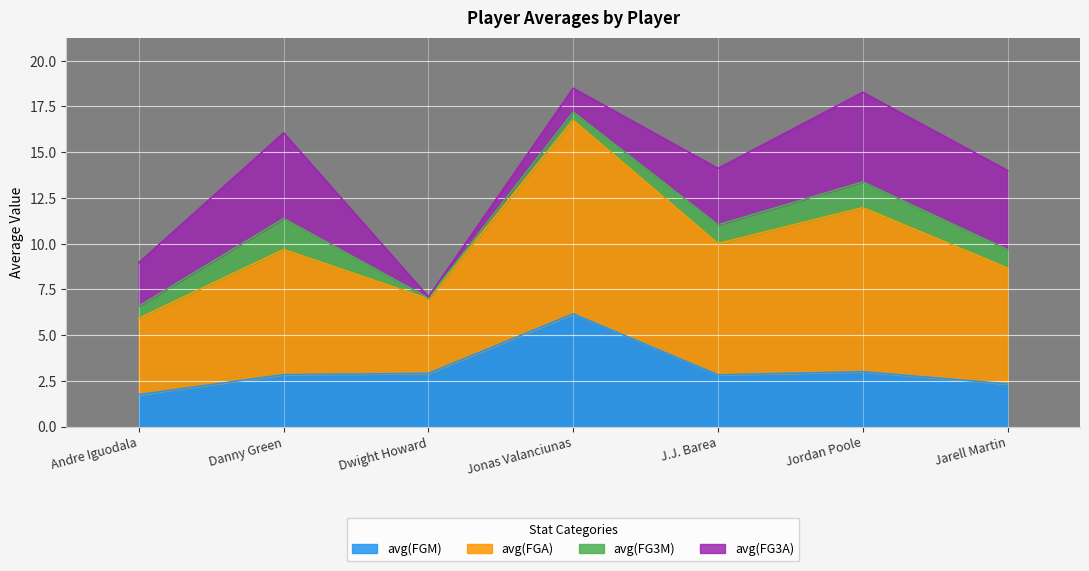

At which category does avg(FGA) reach its first local valley?

Dwight Howard